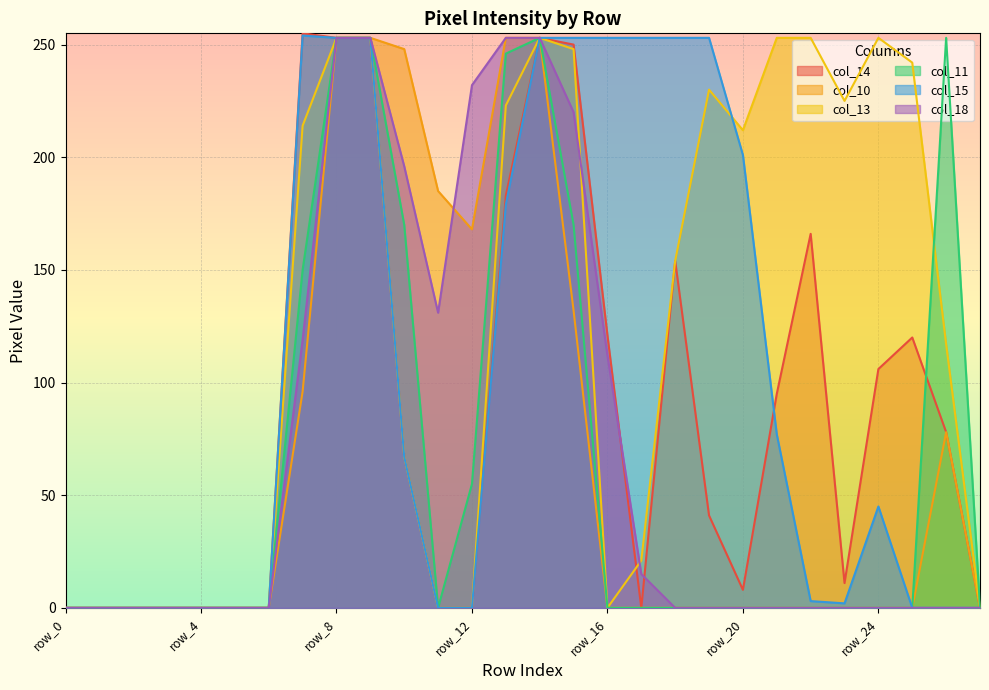

Where is col_14 nearest to the value 127?

row_16